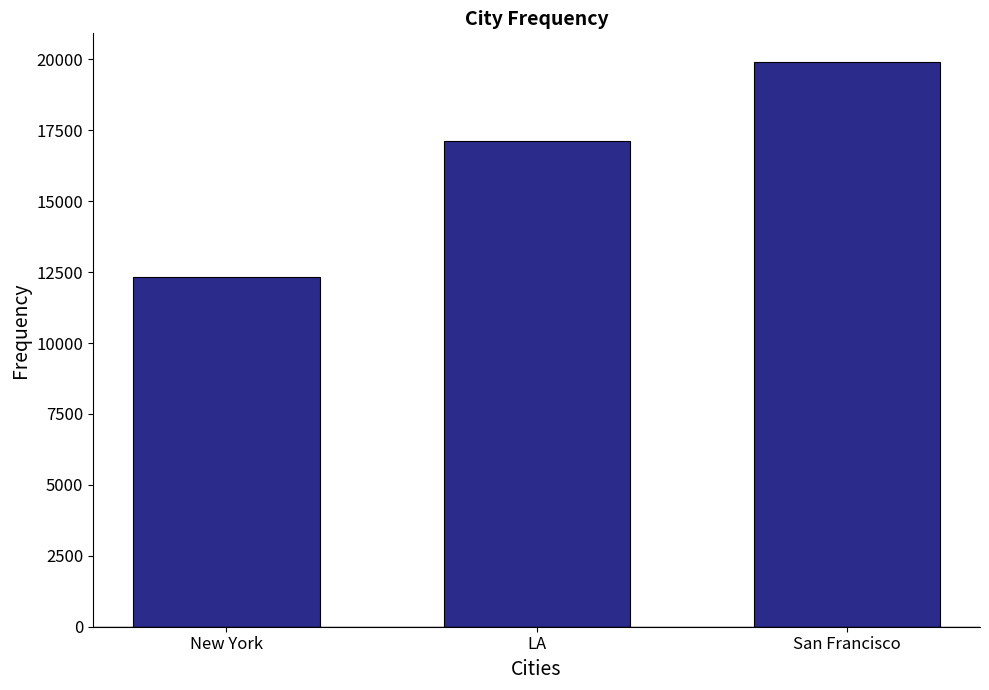

How many data points does each series have?

3